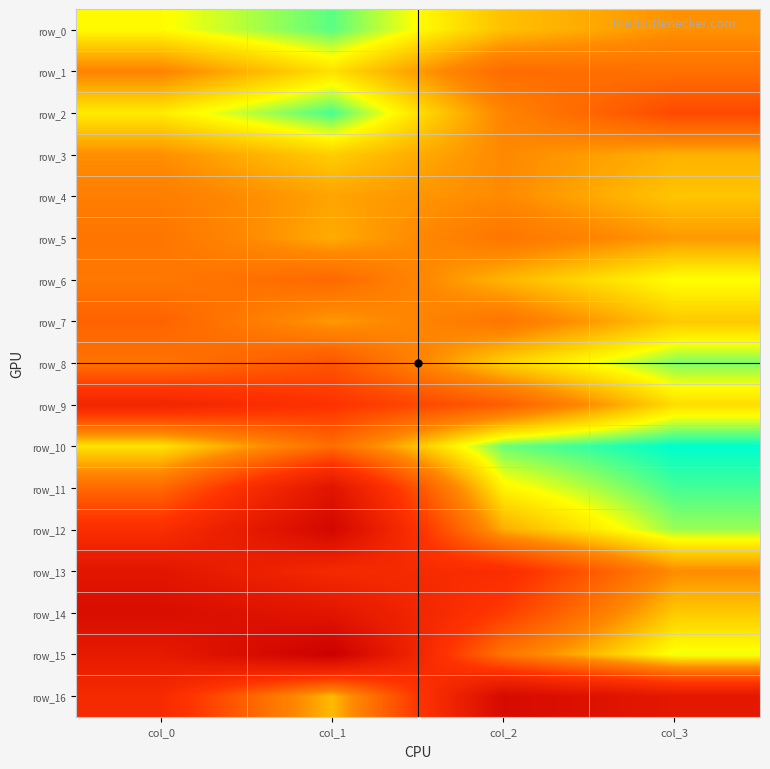

The value of row_15 at col_1 is 0.0. True or false?

False